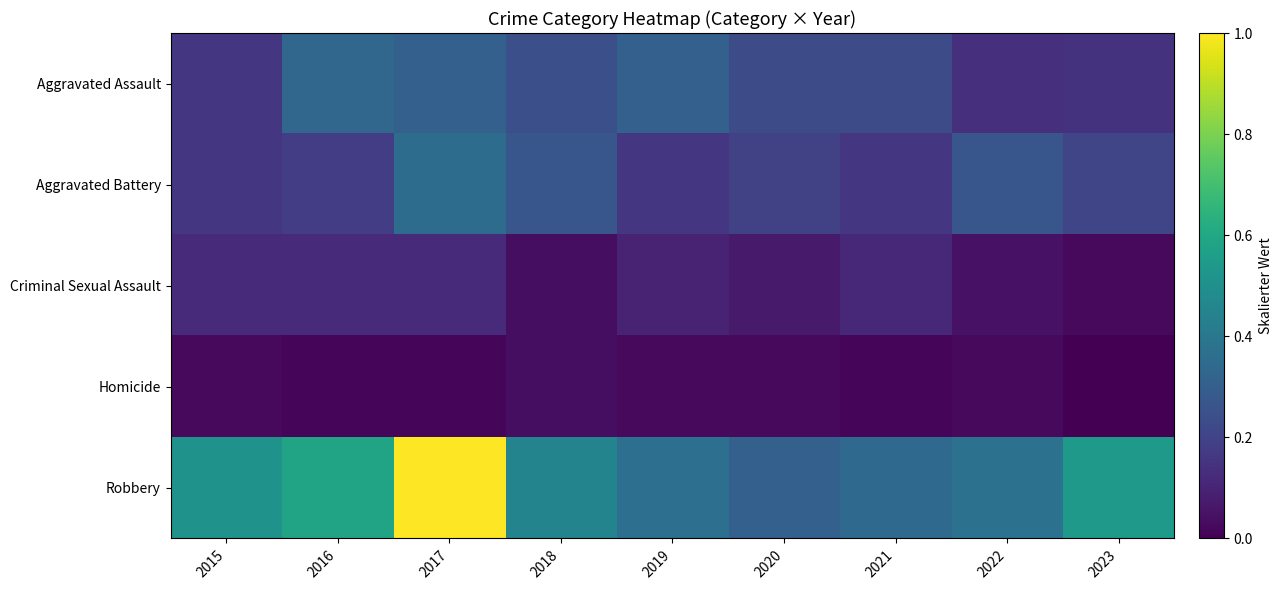

At how many categories does at least one series exceed 0?

9